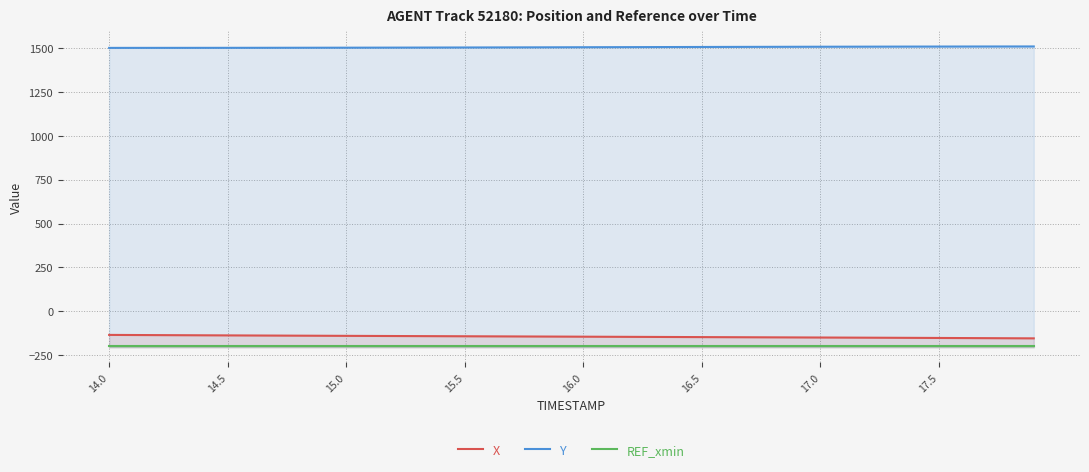

The REF_xmin series shows -201.2 at 17.5. True or false?

True